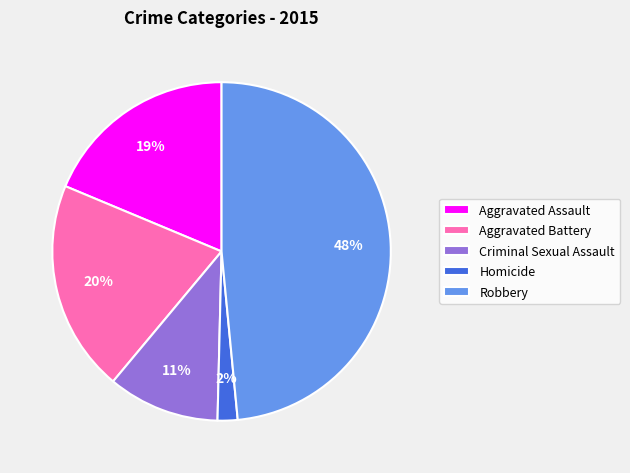

Between Robbery and Aggravated Assault, which is larger?

Robbery